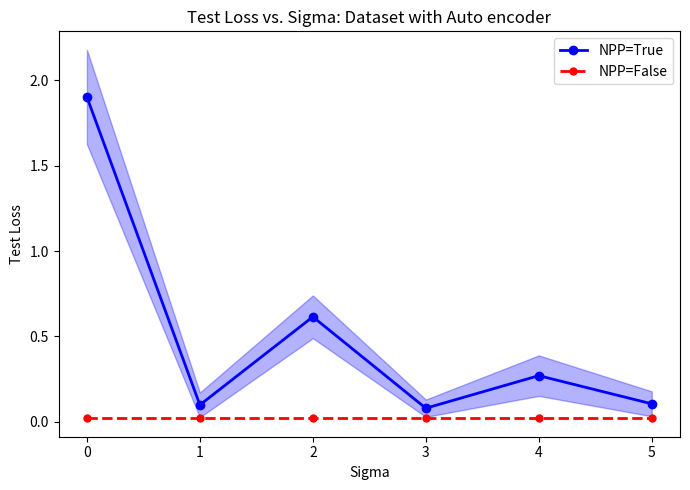

True or false: NPP=False and NPP=True cross at least once.

False